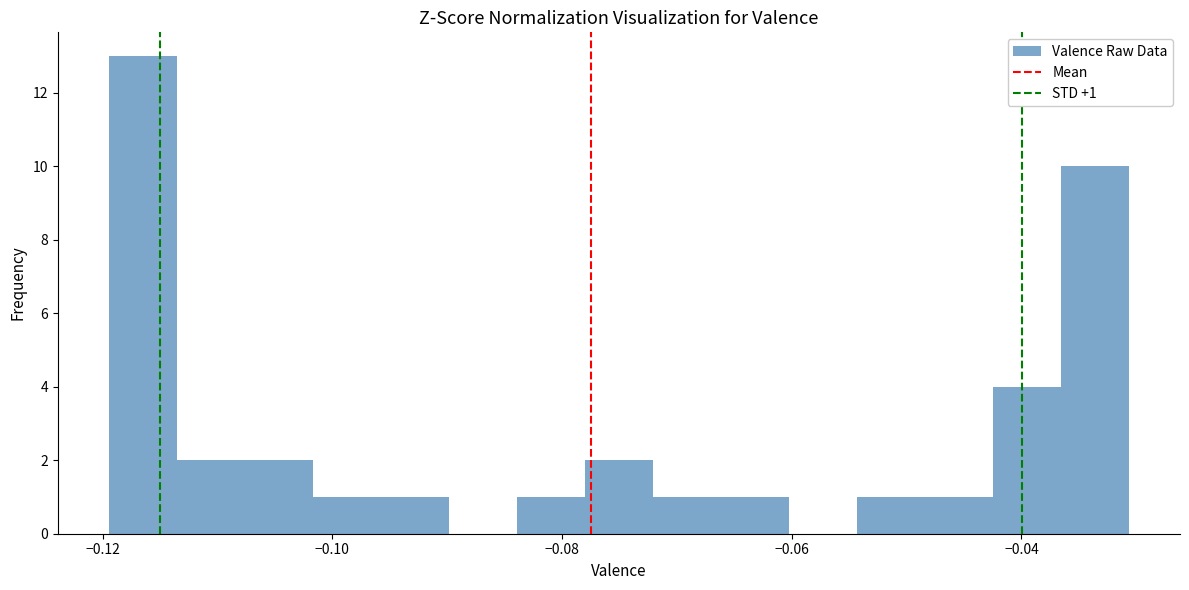

Around what value on the x-axis is the tallest bar? Give the approximate position of its centre, as read against the axis.

-0.116